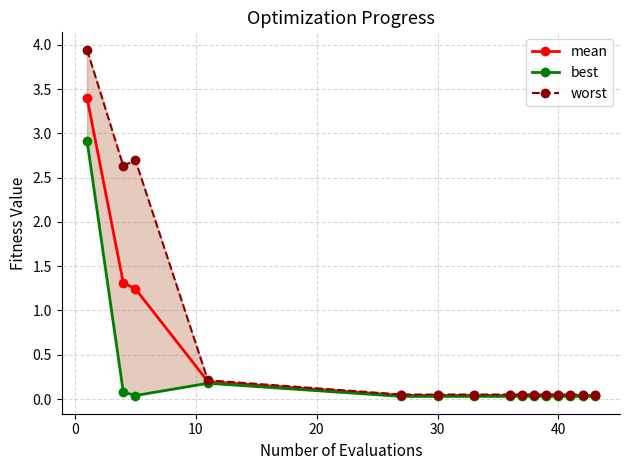

What is the maximum value for mean?

3.4